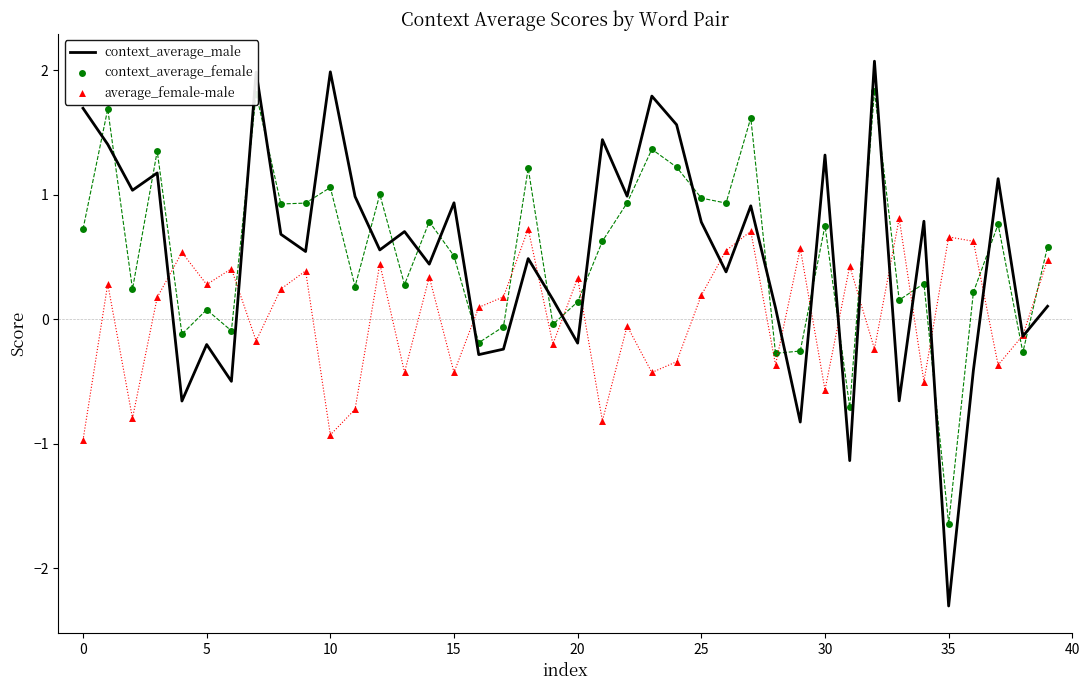

Which series has the largest Y range (max minus min)?

context_average_male